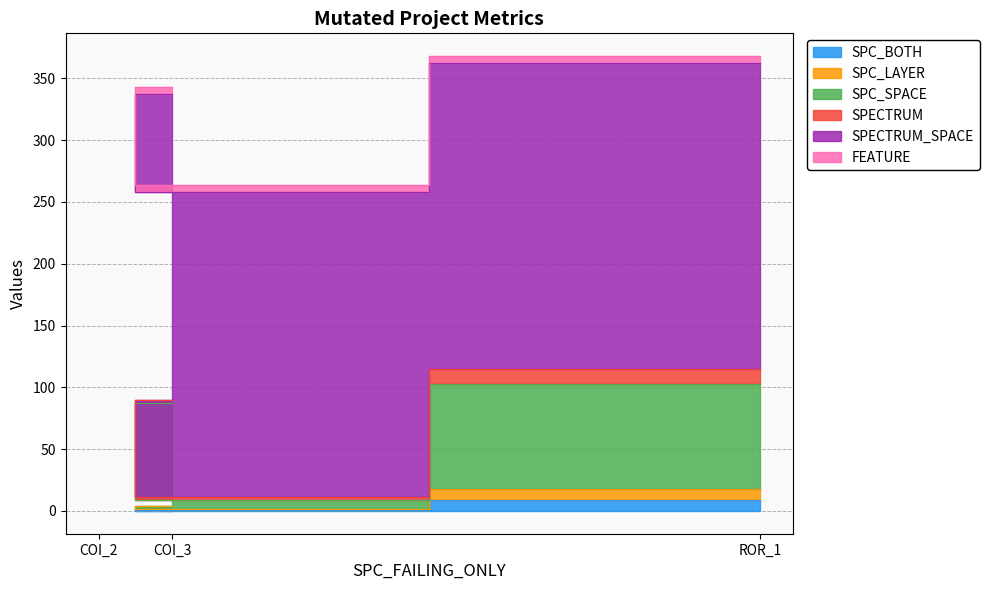

What is the difference between the SPC_LAYER values at ROR_1 and COI_3?

14